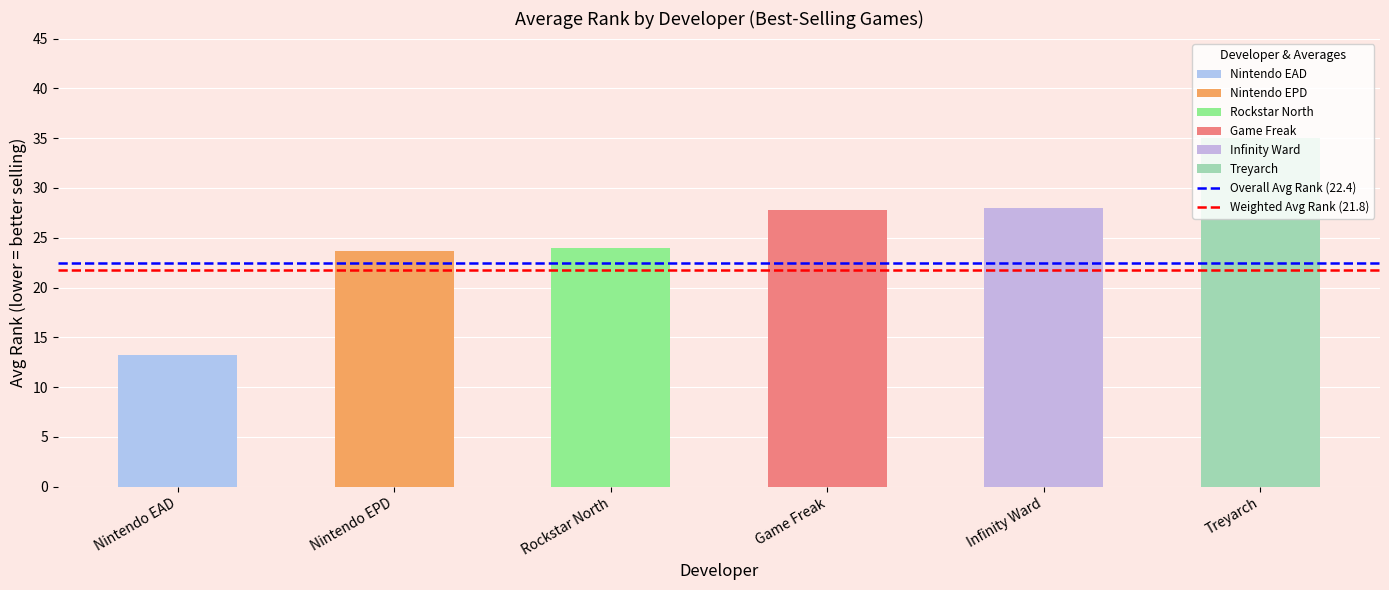

What is the sum of all values?

151.7